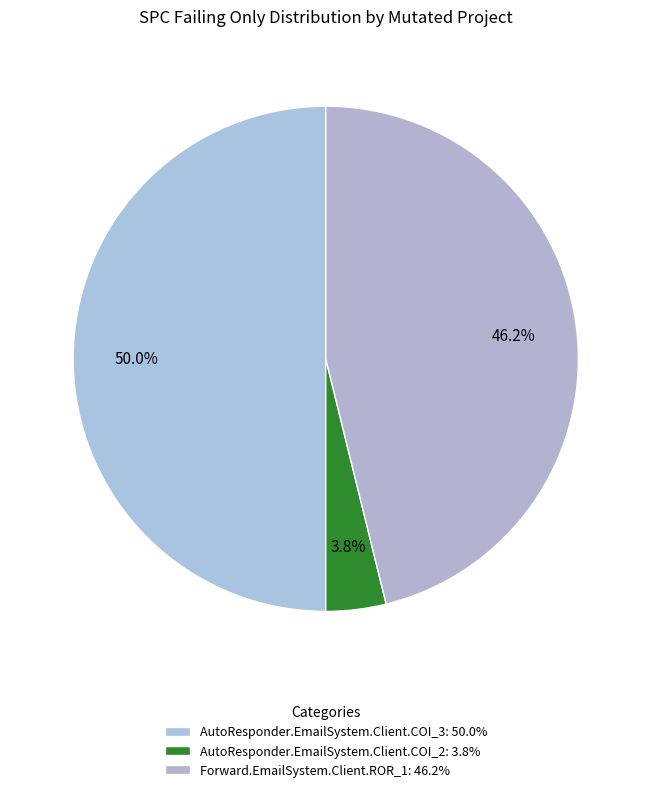

How many slices are in this pie chart?

3